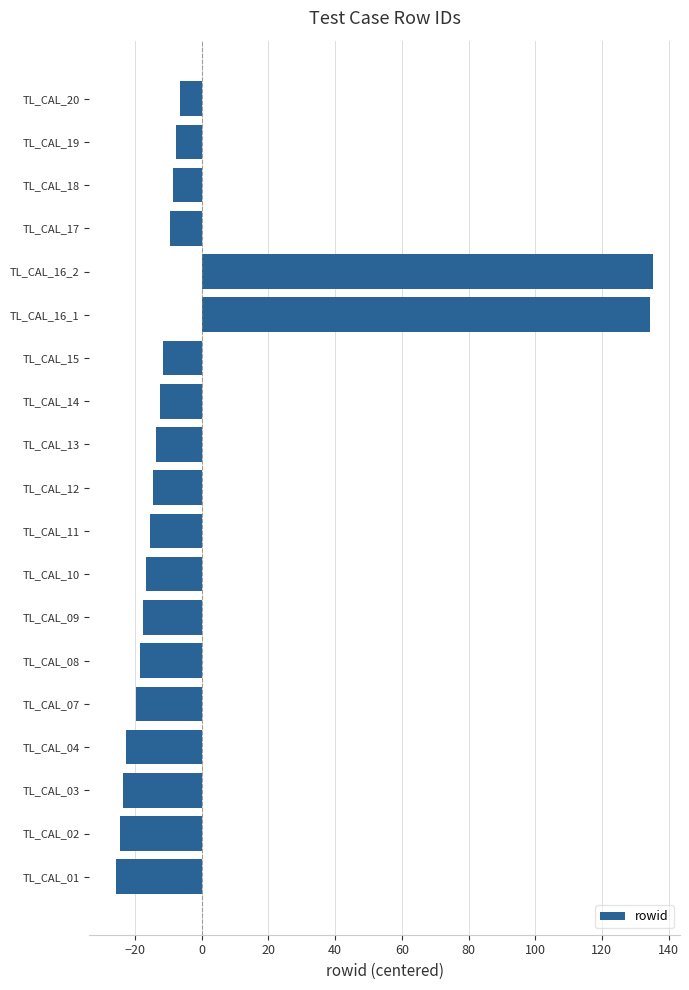

What is the difference between the second highest and second lowest values?

159.0